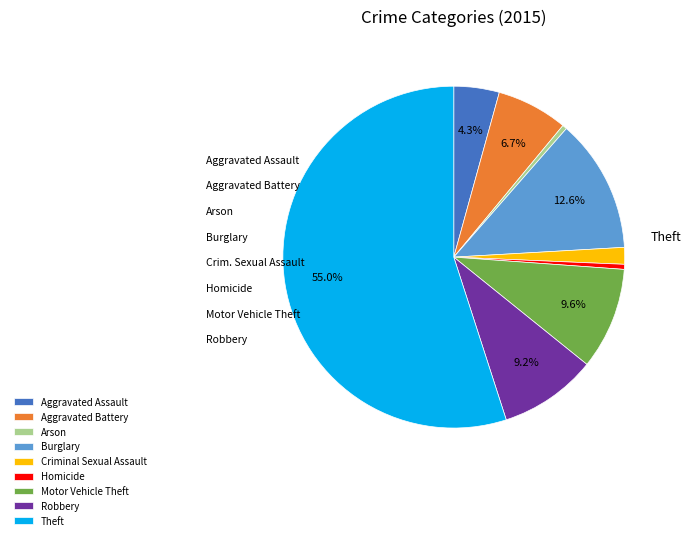

Is it true that Burglary is 25% of the pie?

False